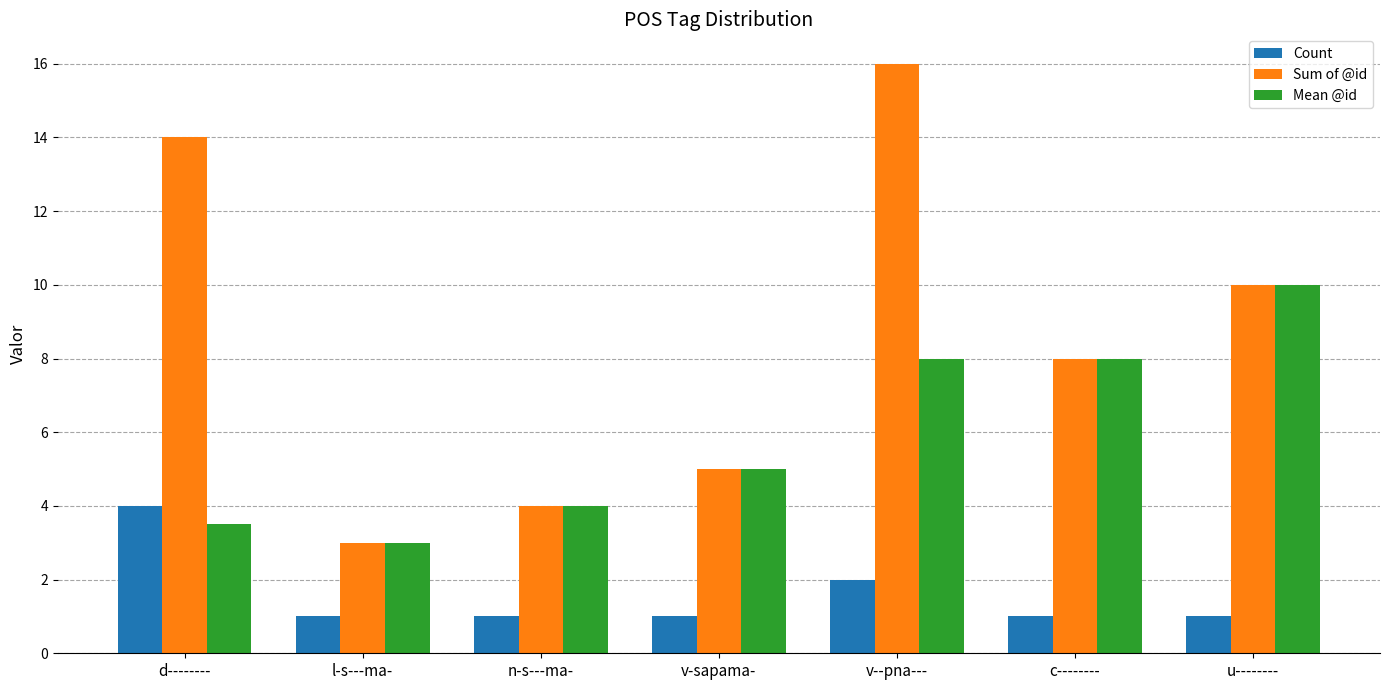

True or false: Sum of @id has a value of 22.8 at d--------.

False